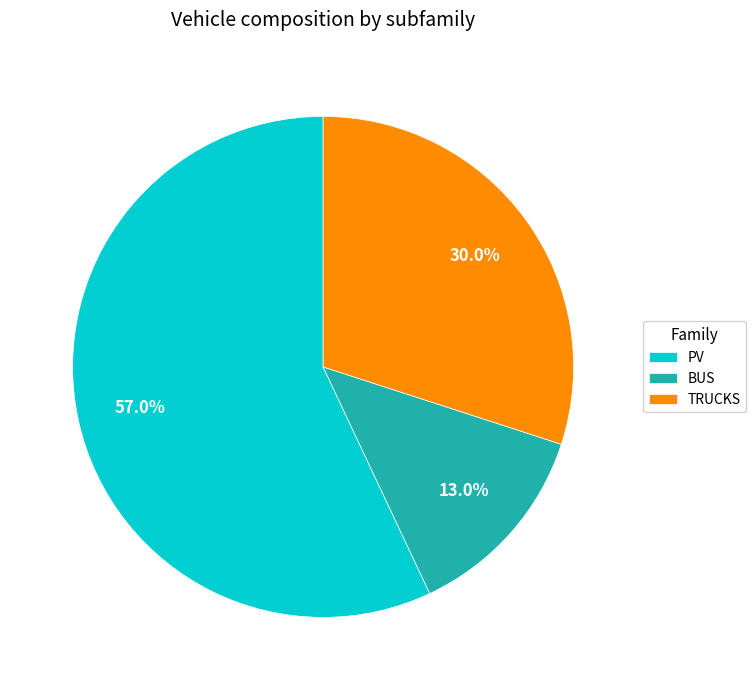

Which has a higher value, BUS or PV?

PV